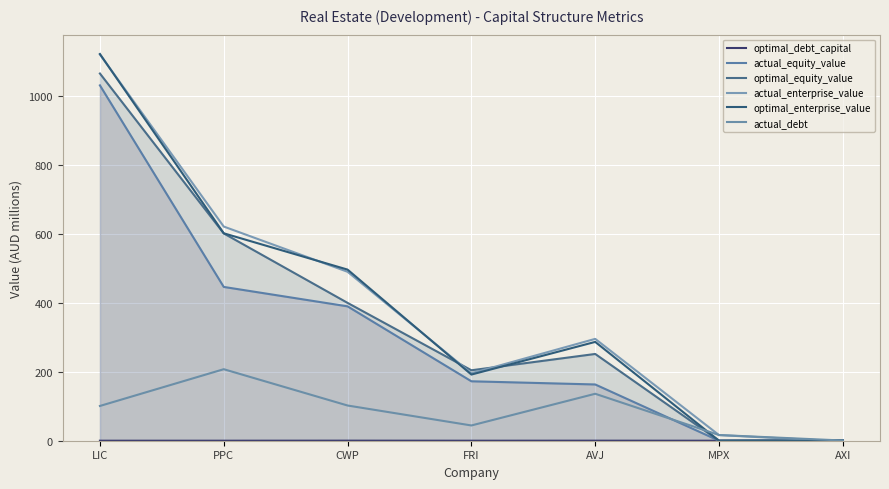

At which label does actual_equity_value reach its minimum?

MPX